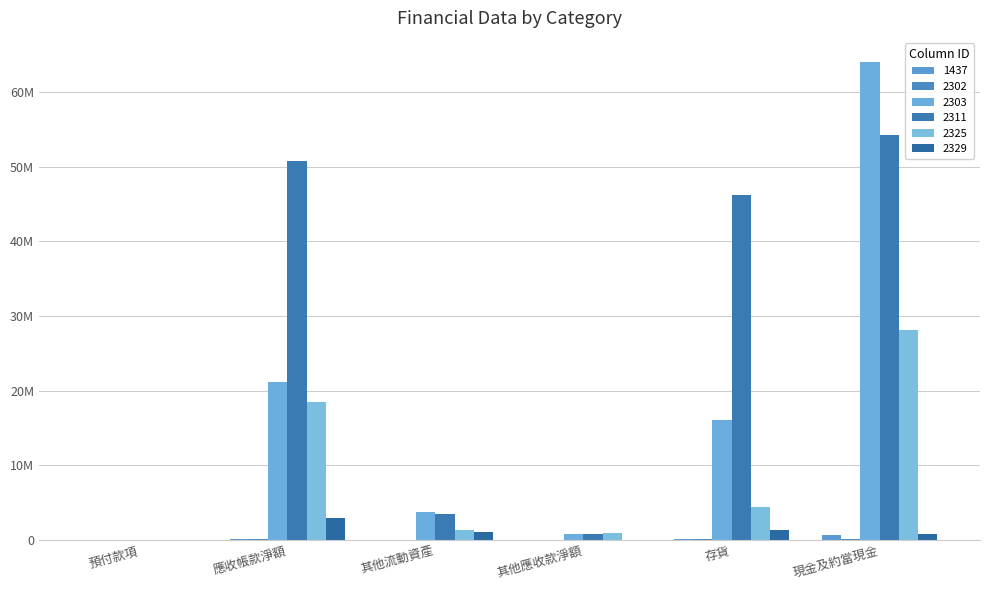

Are the bars grouped side by side (vs. stacked)?

Yes